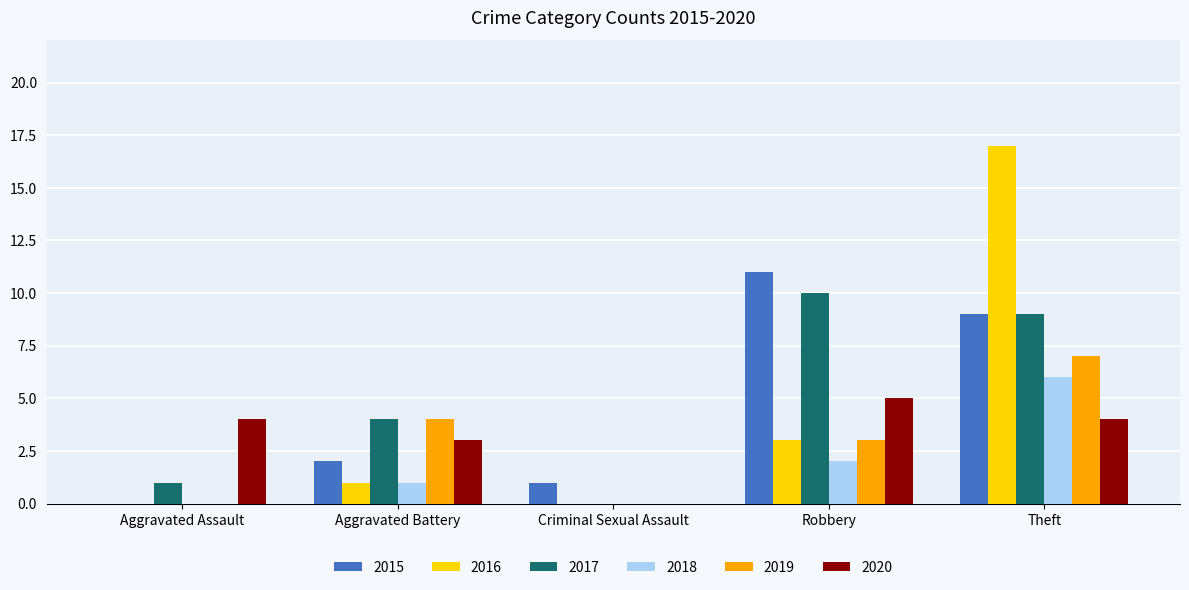

The value of 2016 at Theft is 27. True or false?

False